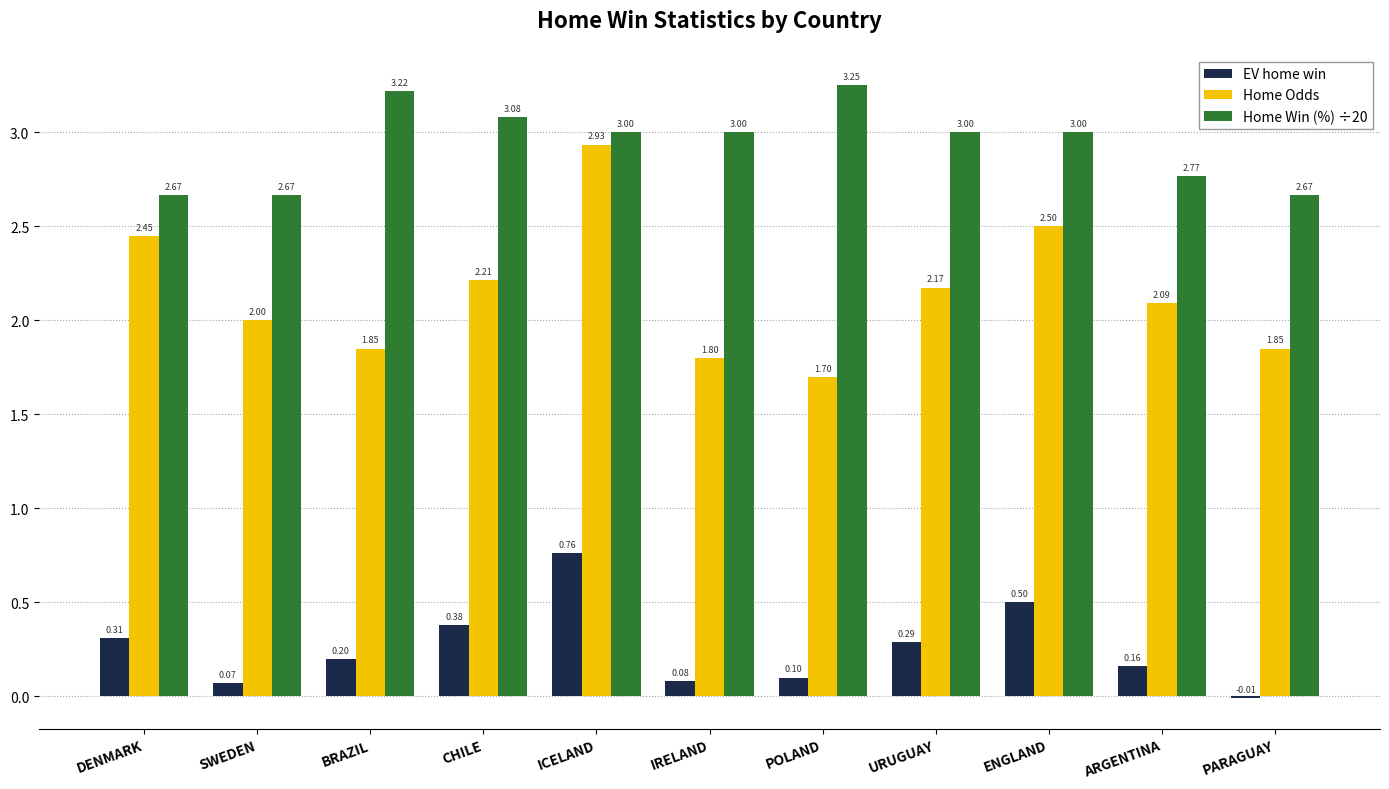

What is the sum of the Home Win (%) ÷20 values at CHILE and PARAGUAY?

5.7